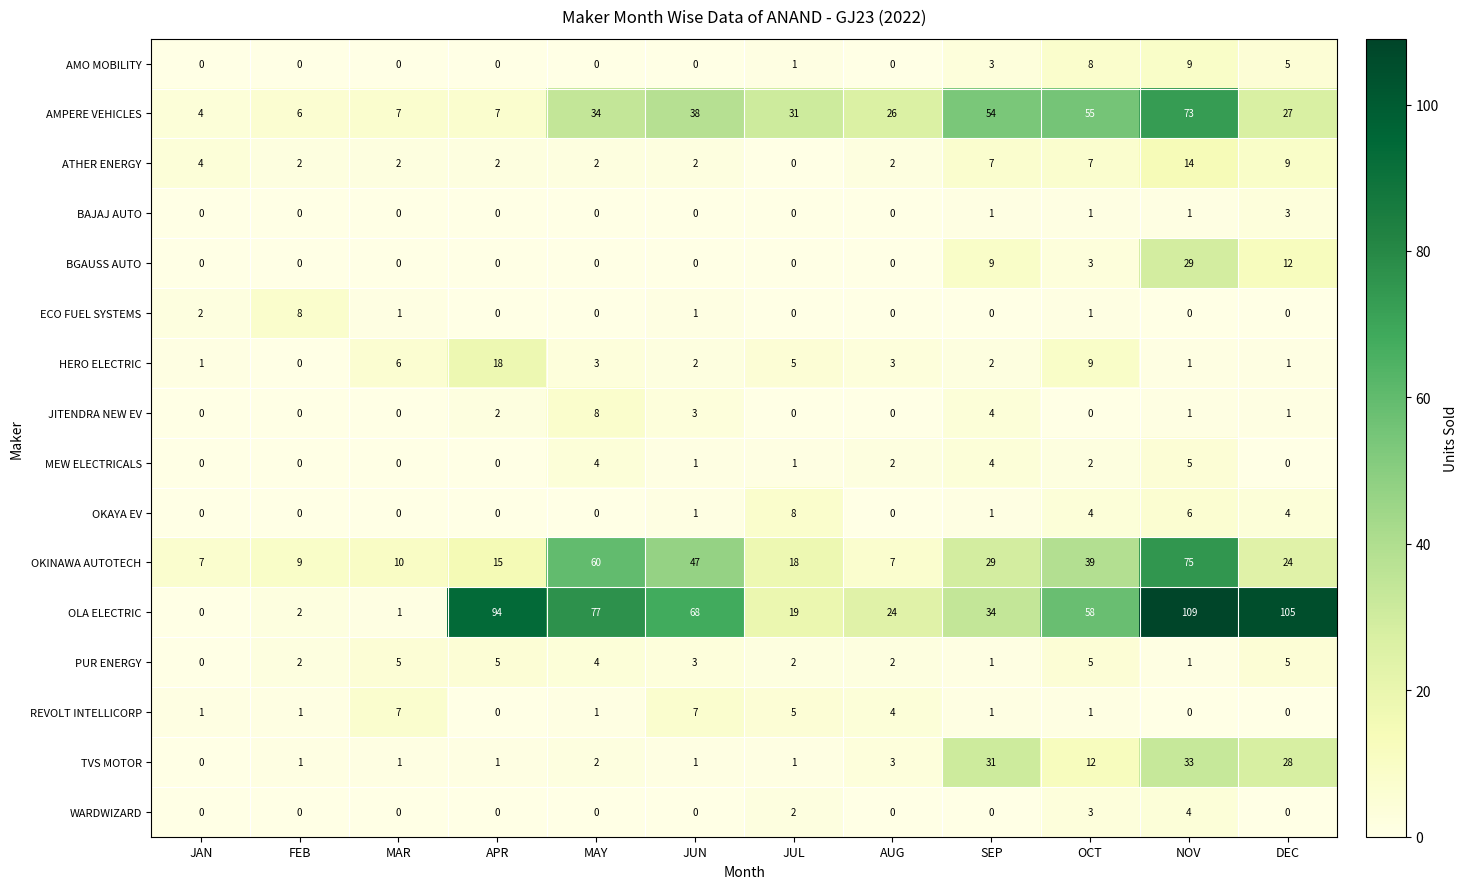

Which label corresponds to the largest value in the chart?

NOV